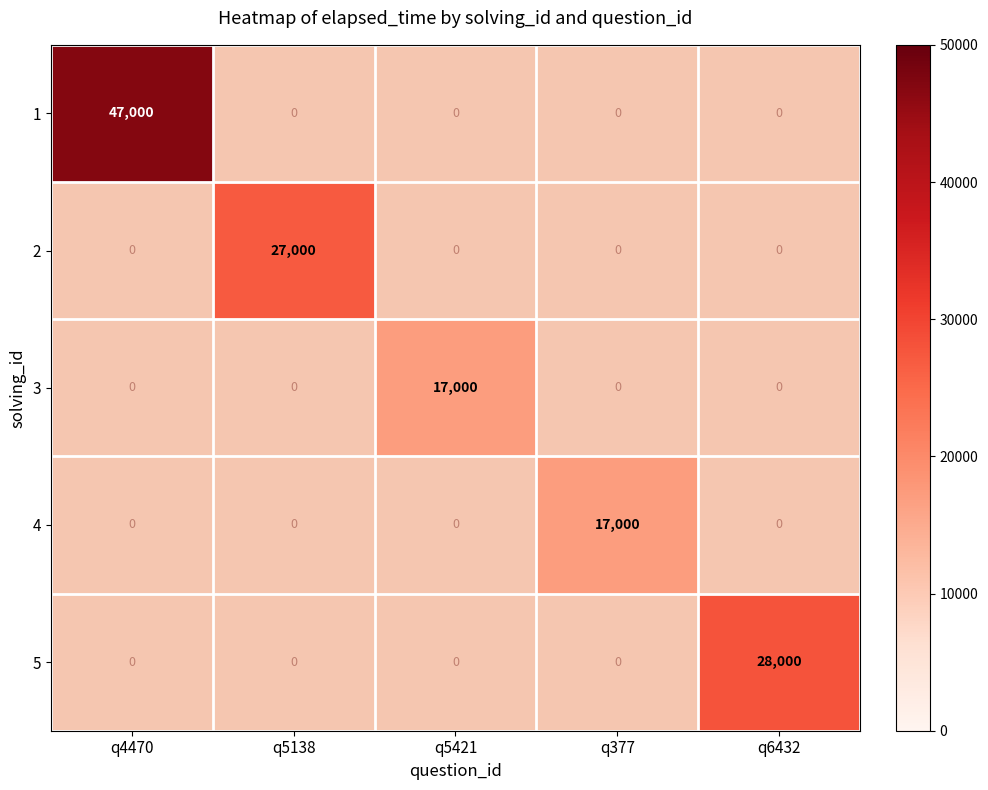

What is the maximum value shown in the chart?

47000.0